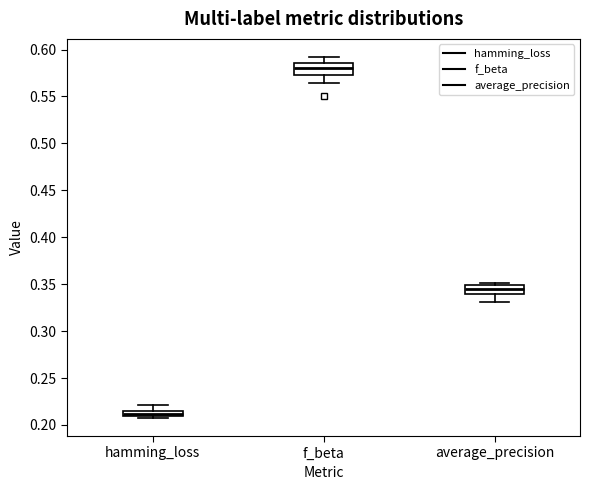

Which box has the lowest median line?

hamming_loss